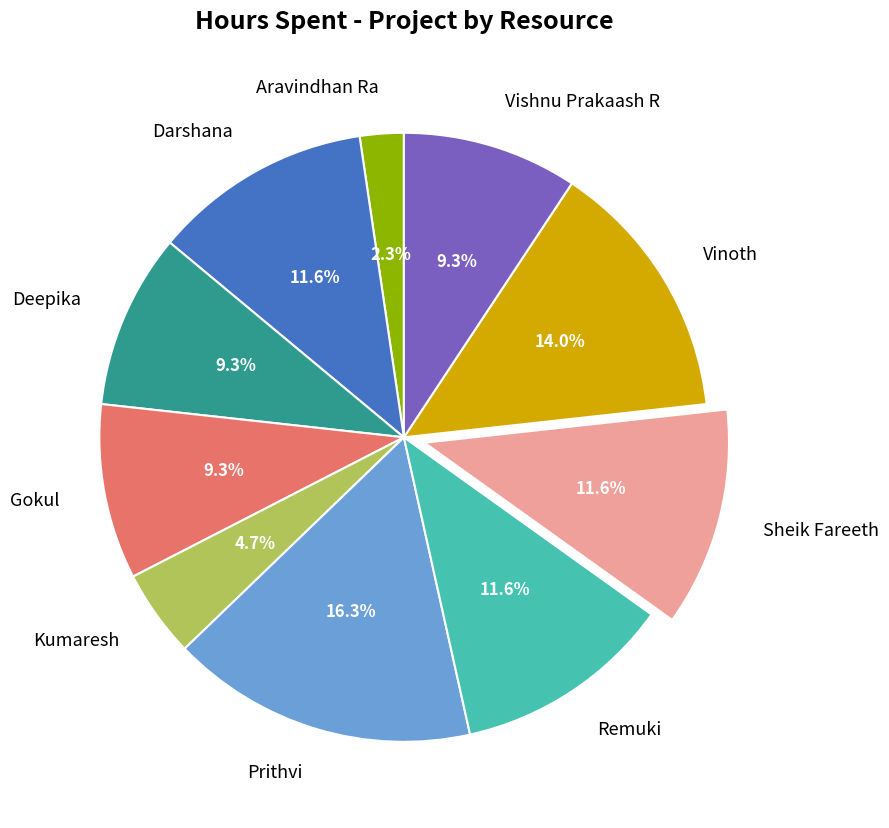

To the nearest percent, what portion does Gokul represent?

9%